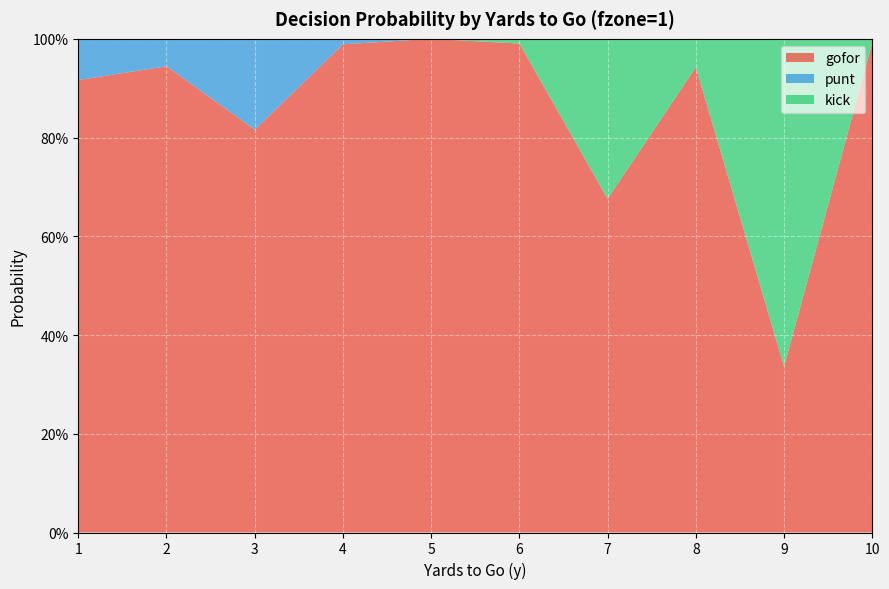

Reading left to right, list all the values displayed in this chart.

gofor: 1=0.9	2=0.9	3=0.8	4=1.0	5=1.0	6=1.0	7=0.7	8=0.9	9=0.3	10=1.0
punt: 1=0.1	2=0.1	3=0.2	4=0.0	5=0.0	6=0.0	7=0.0	8=0.0	9=0.0	10=0.0
kick: 1=0.0	2=0.0	3=0.0	4=0.0	5=0.0	6=0.0	7=0.3	8=0.1	9=0.7	10=0.0